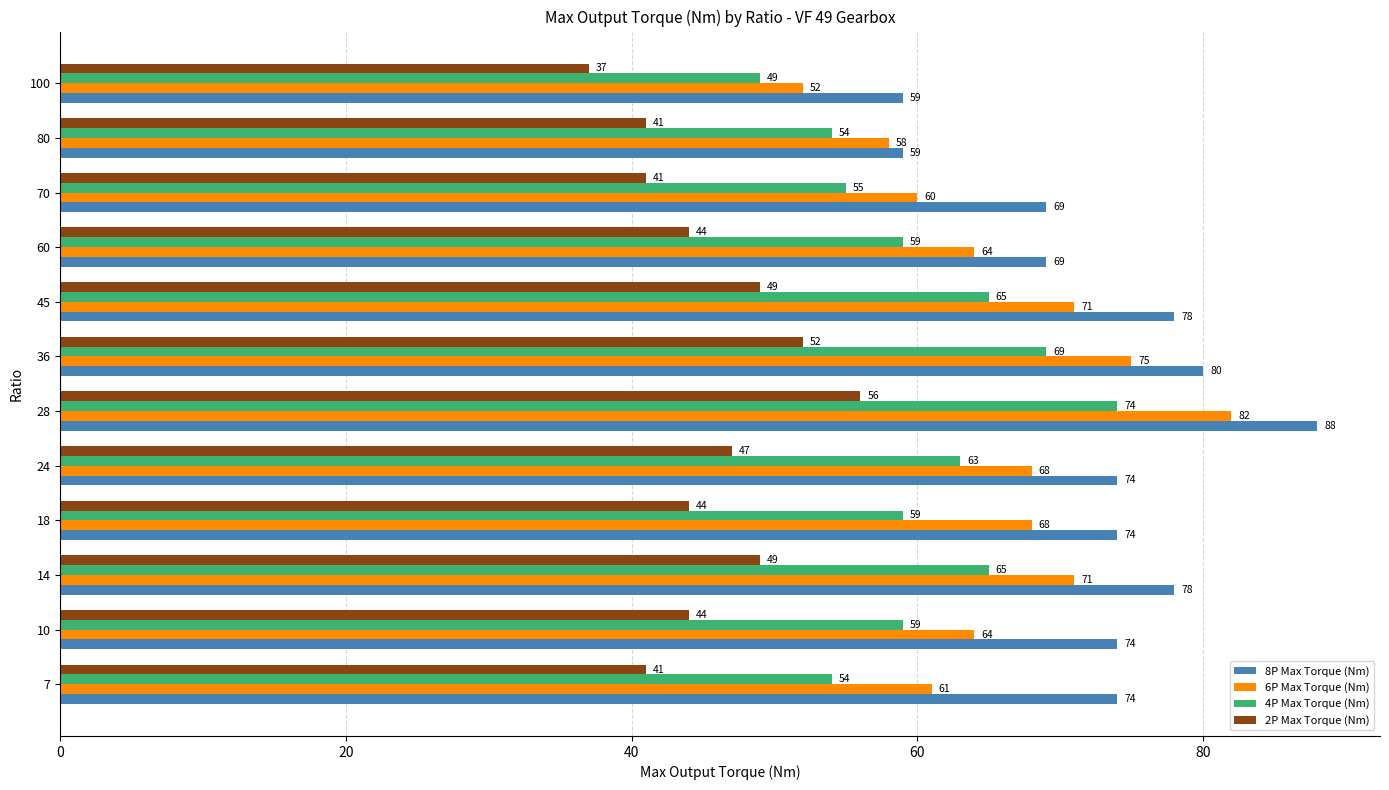

What is the difference between the highest and lowest values at 80?

18